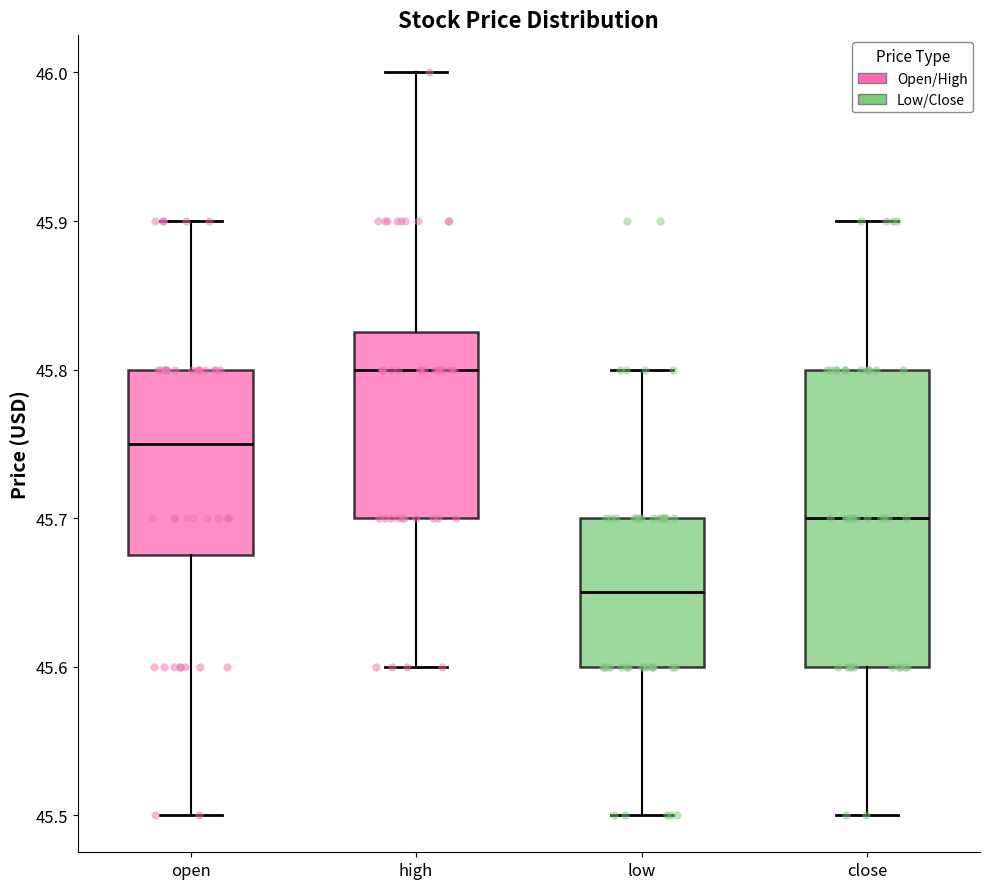

Where does the median line of the box for high sit on the y-axis? The values are not printed on the chart, so give them approximately, as read against the axis.

45.80